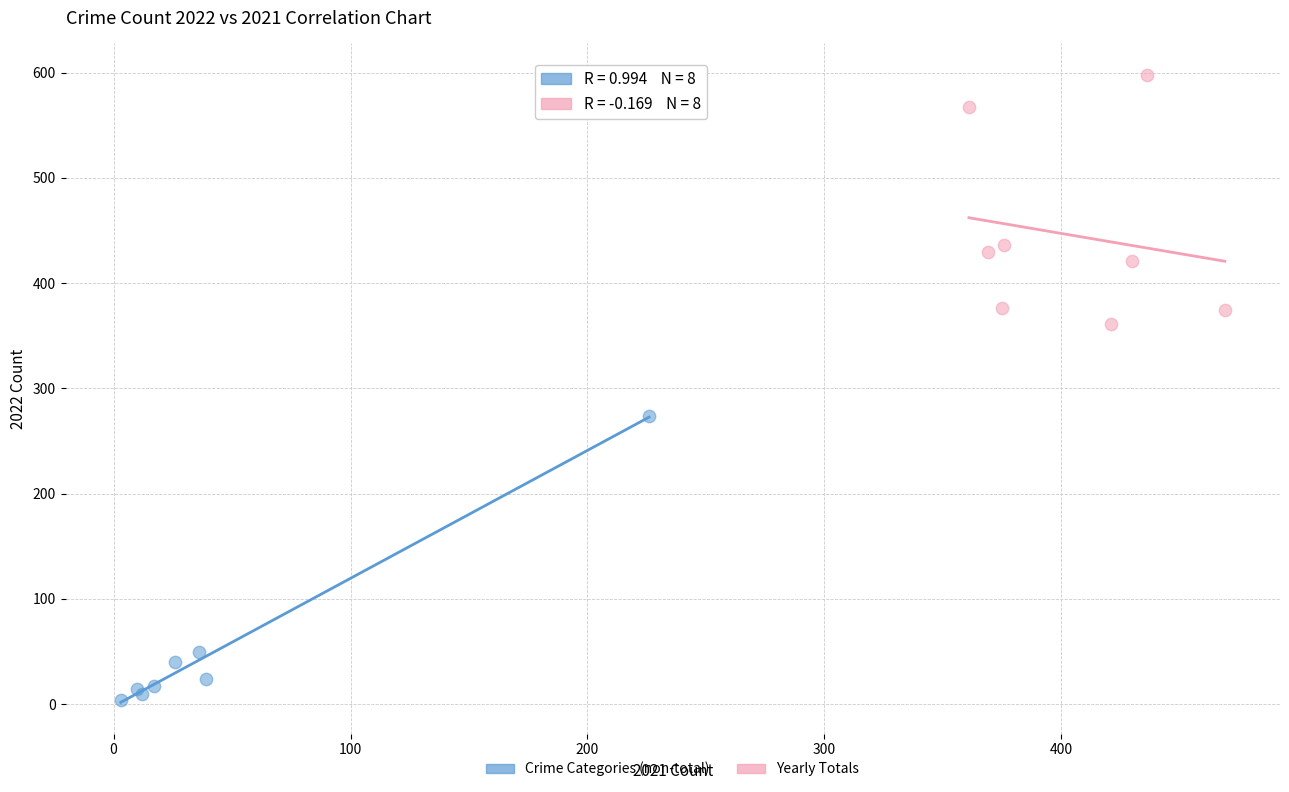

Which series contains the highest Y value?

Yearly Totals